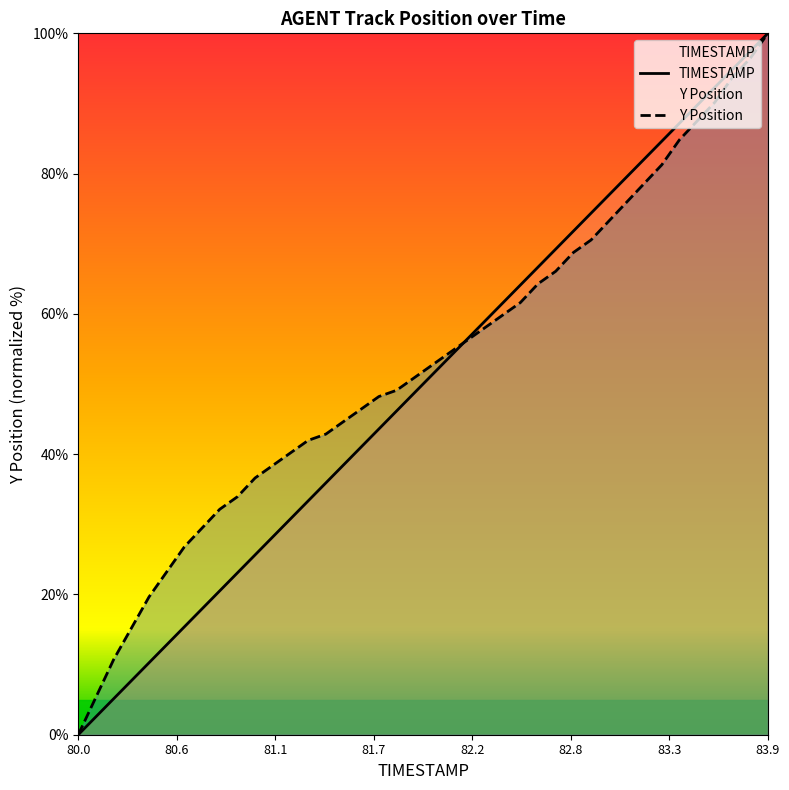

Does the chart have visible grid lines?

No